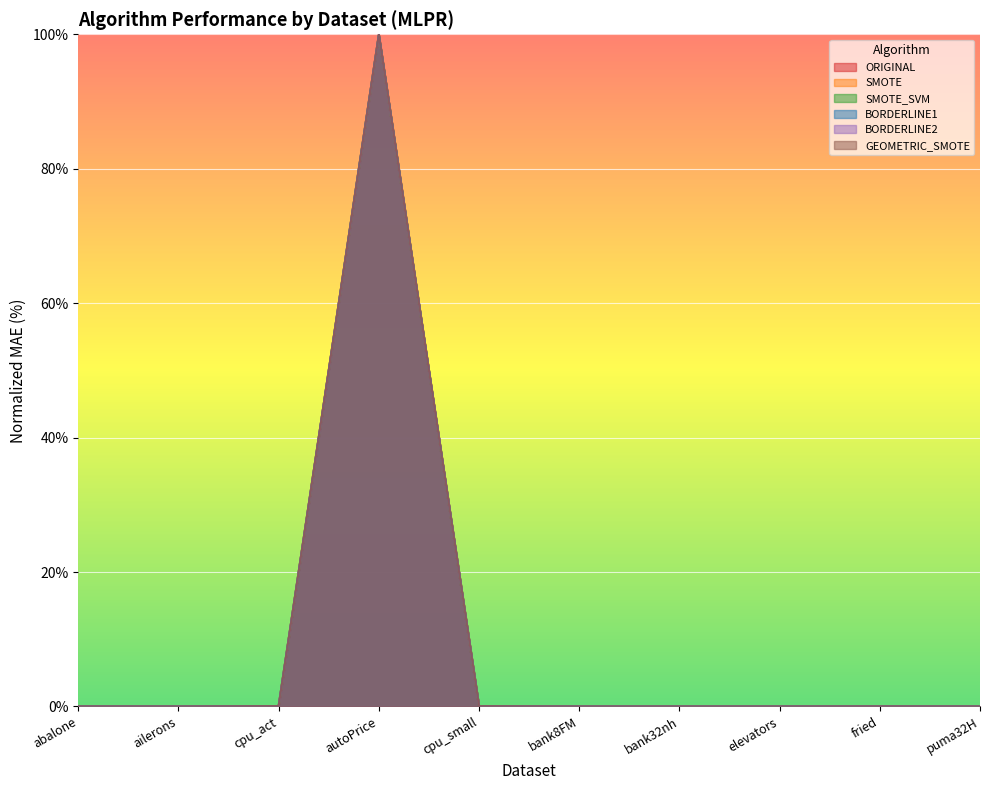

True or false: ORIGINAL has a value of 0.0 at bank32nh.

True